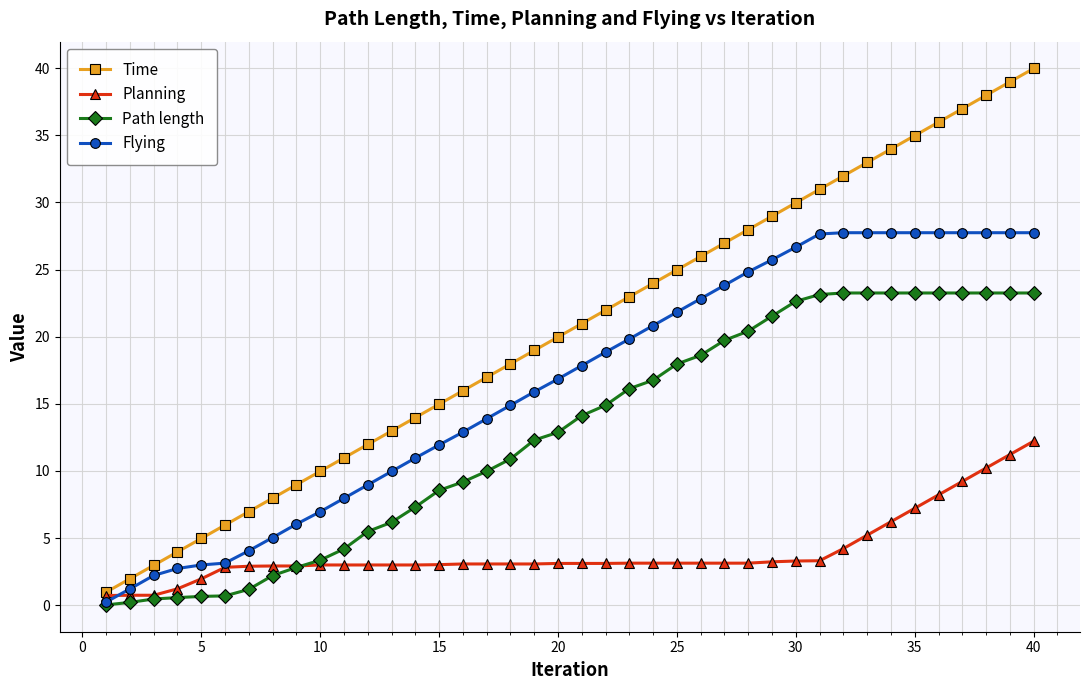

What is the average value of the Path length series?

12.9